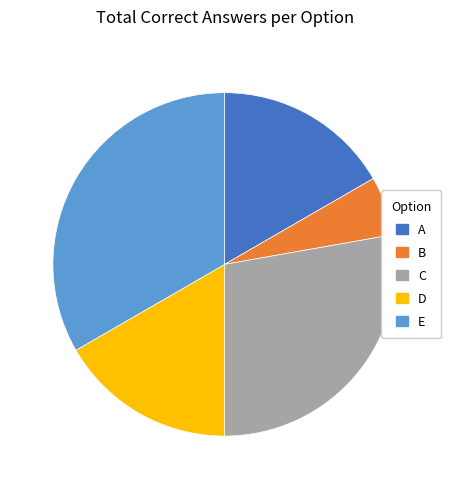

Between E and D, which is larger?

E